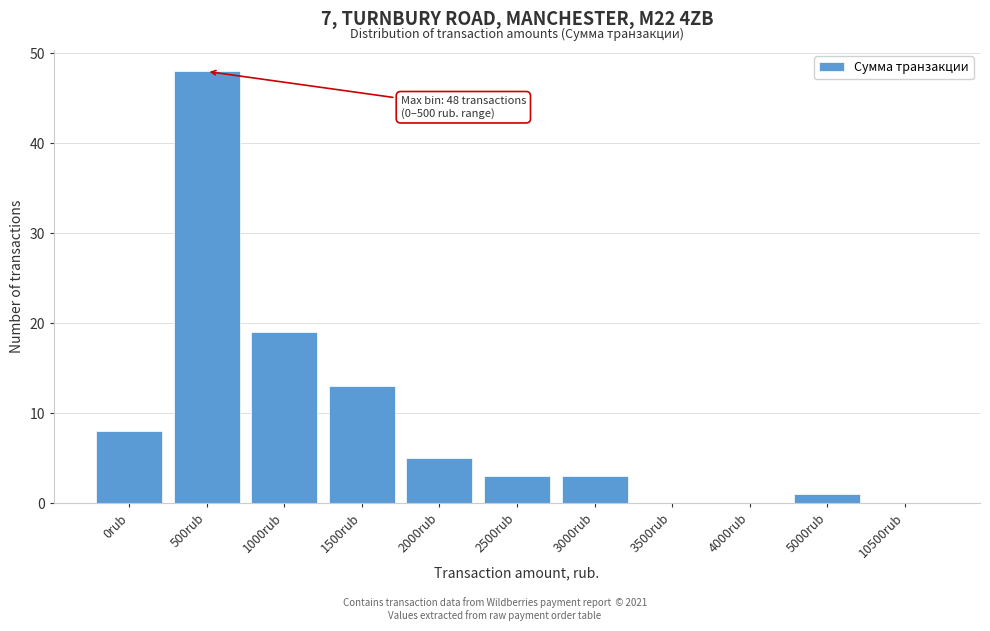

Reading right to left, extract all data points from this chart.

10500rub=0	5000rub=1	4000rub=0	3500rub=0	3000rub=3	2500rub=3	2000rub=5	1500rub=13	1000rub=19	500rub=48	0rub=8